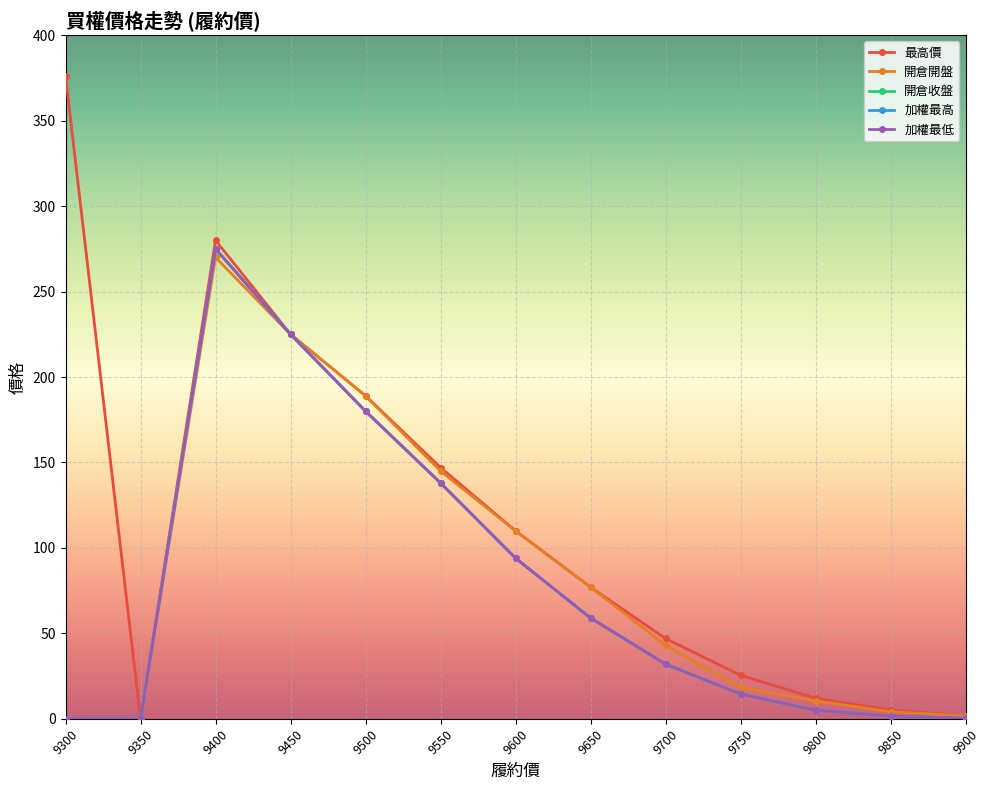

Is this an area chart (filled region under the line)?

No